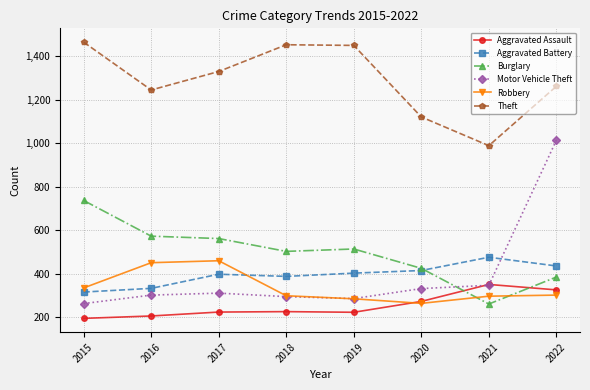

The value of Motor Vehicle Theft at 2020 is 331. True or false?

True